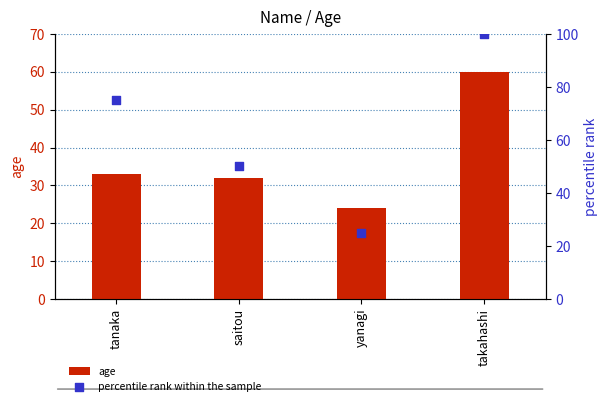

At which category is the sum across all series the highest?

takahashi